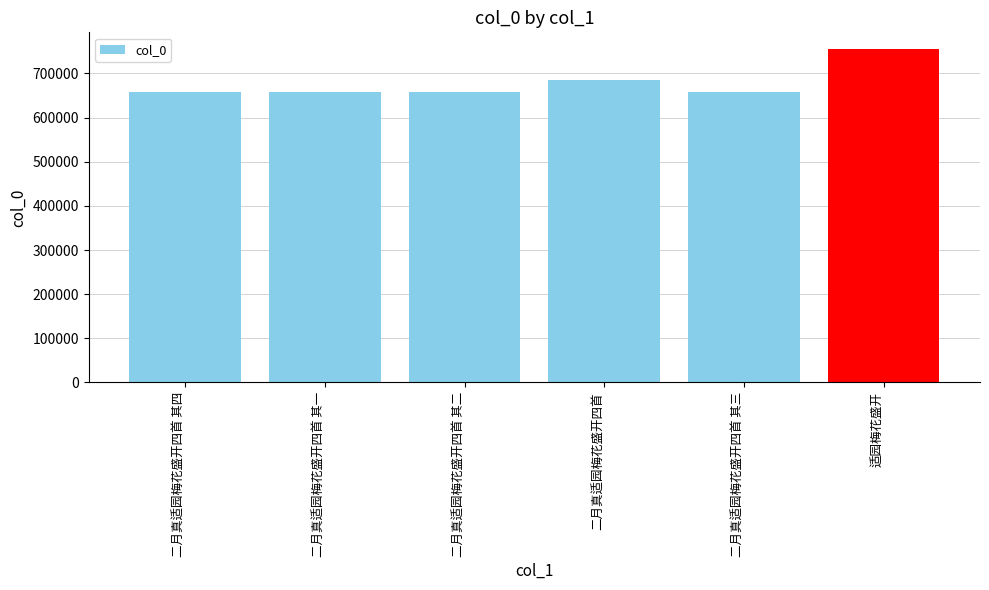

What is the difference between the second highest and second lowest values?

26414